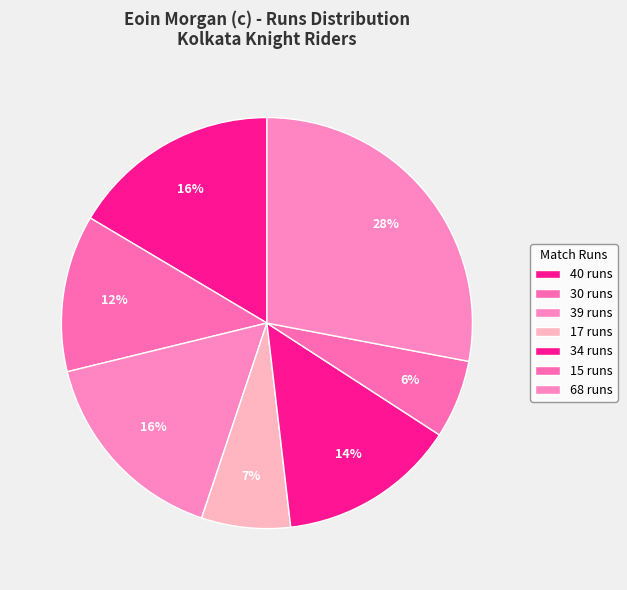

How many slices are in this pie chart?

7